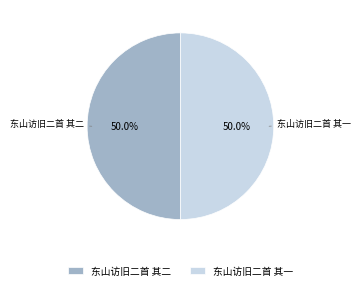

Is the sum of 东山访旧二首 其一 and 东山访旧二首 其二 greater than half?

Yes